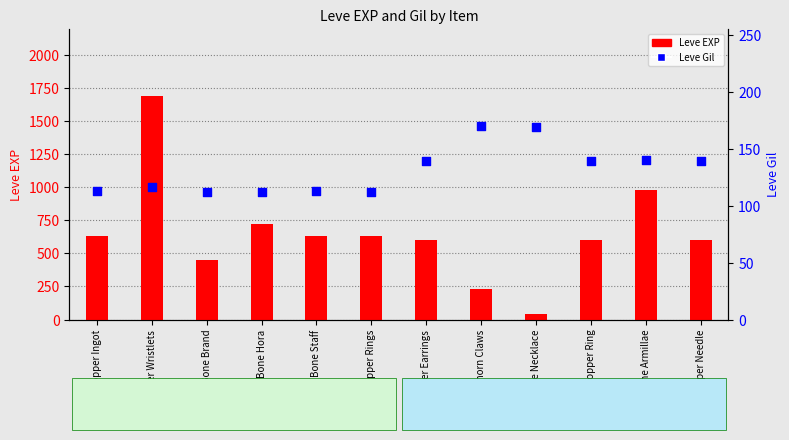

At how many categories does at least one series exceed 1235?

1